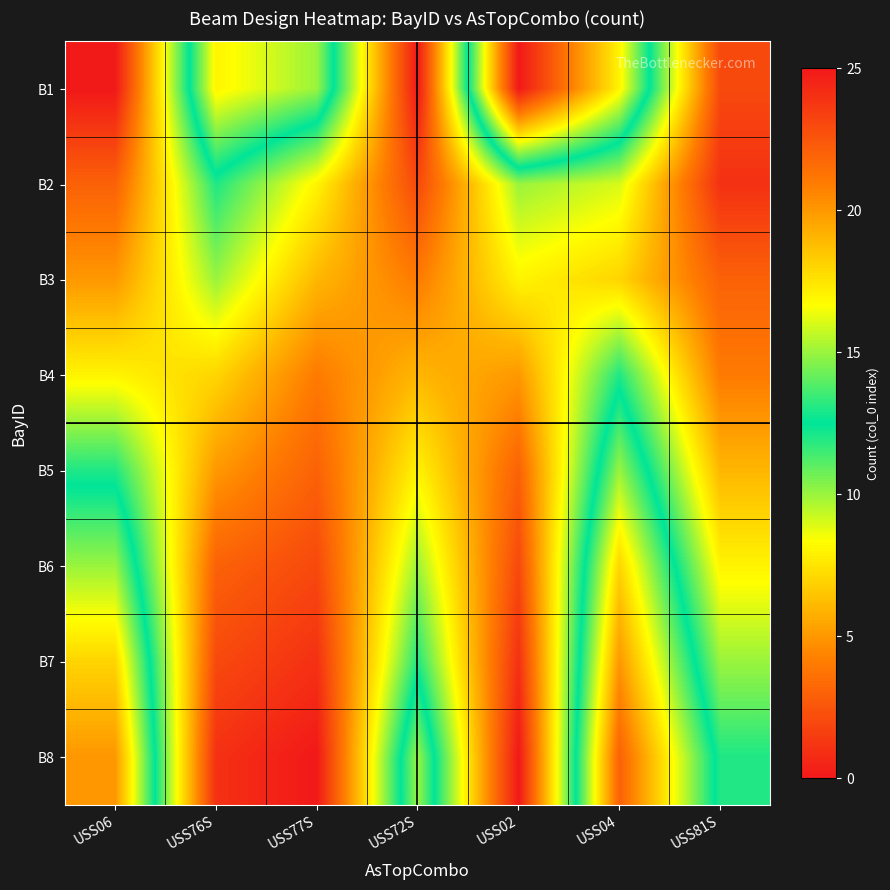

Reading left to right, what are all the values shown in this chart?

B1: 0	17	15	0	25	17	2
B2: 3	12	8	2	10	9	1
B3: 5	10	6	4	8	7	3
B4: 8	7	4	6	5	12	4
B5: 12	5	3	8	3	15	6
B6: 15	3	2	10	2	18	8
B7: 18	2	1	12	1	20	10
B8: 20	1	0	15	0	22	12